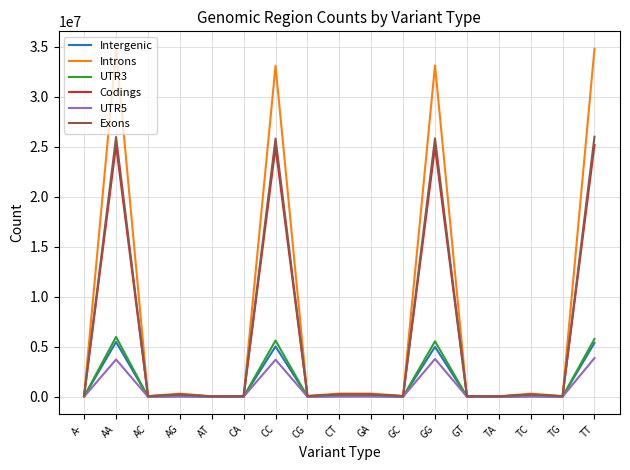

Which series has the widest spread of values?

Introns